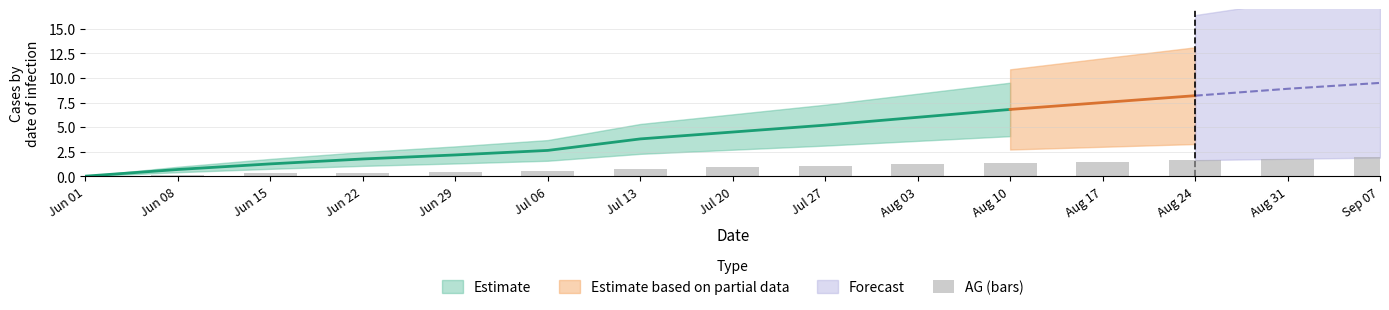

What is the approximate value at Aug 03?

1.2